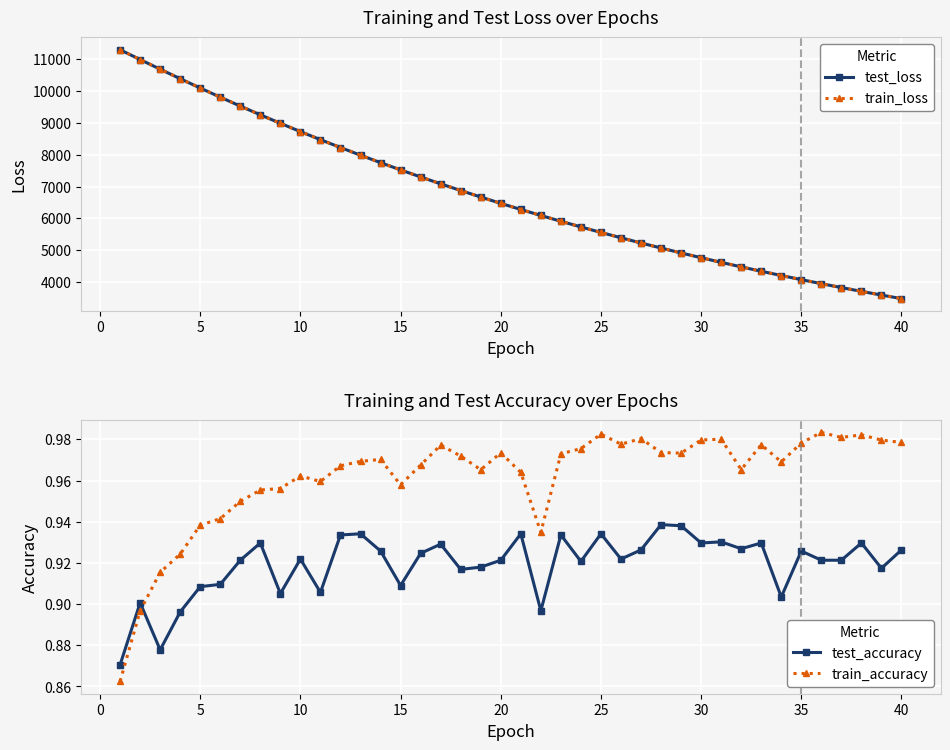

True or false: test_loss and test_accuracy cross at least once.

False